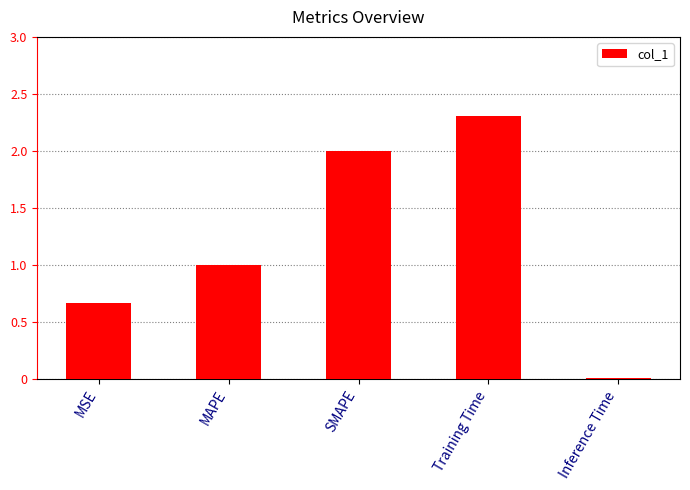

Between SMAPE and Inference Time, which is larger?

SMAPE